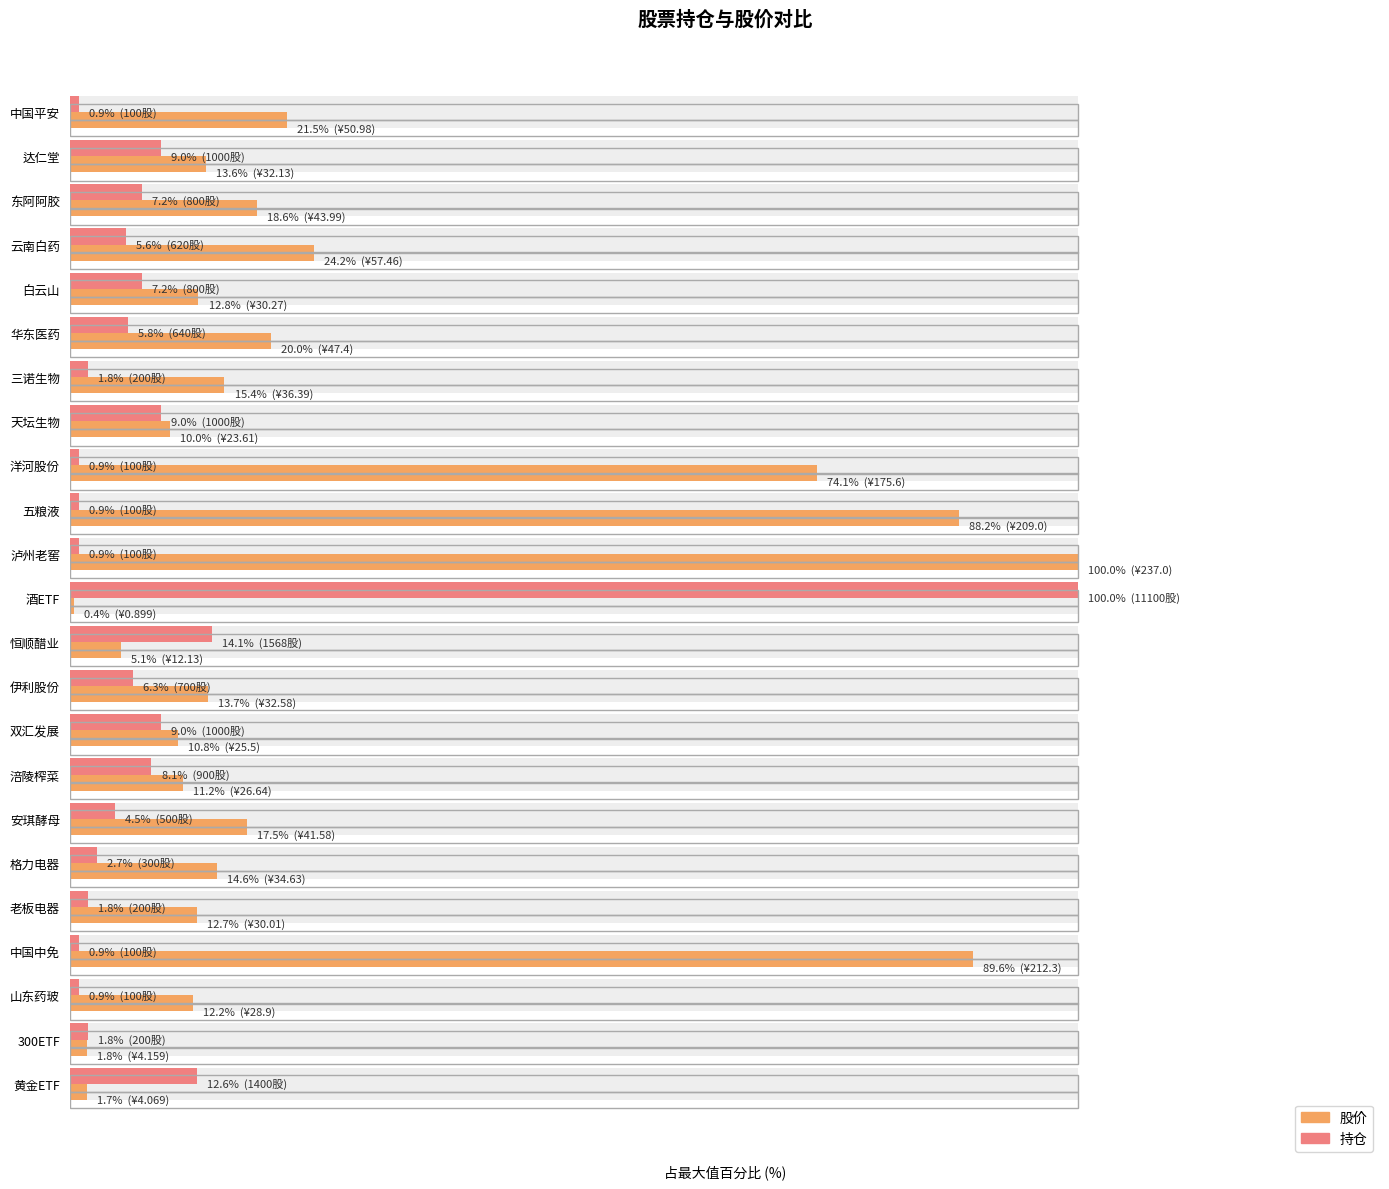

Is it true that 持仓 equals 1.3 at 格力电器?

False